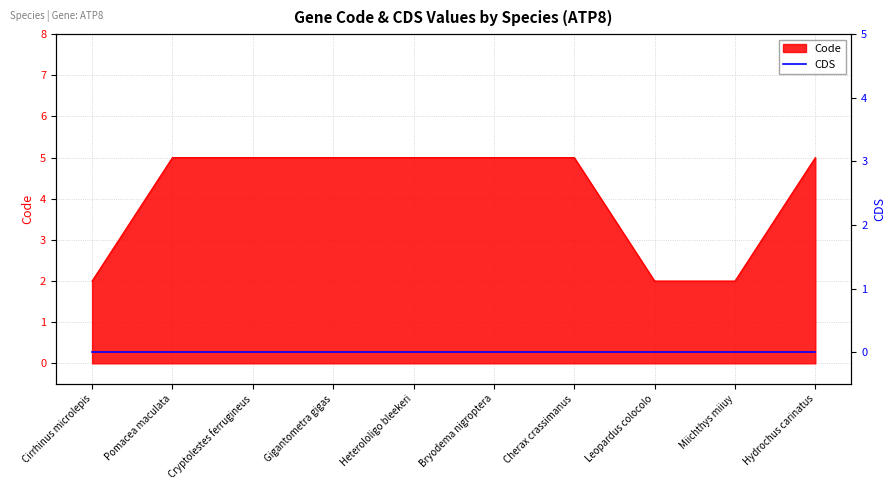

Is it true that the value at Leopardus colocolo is 2?

True